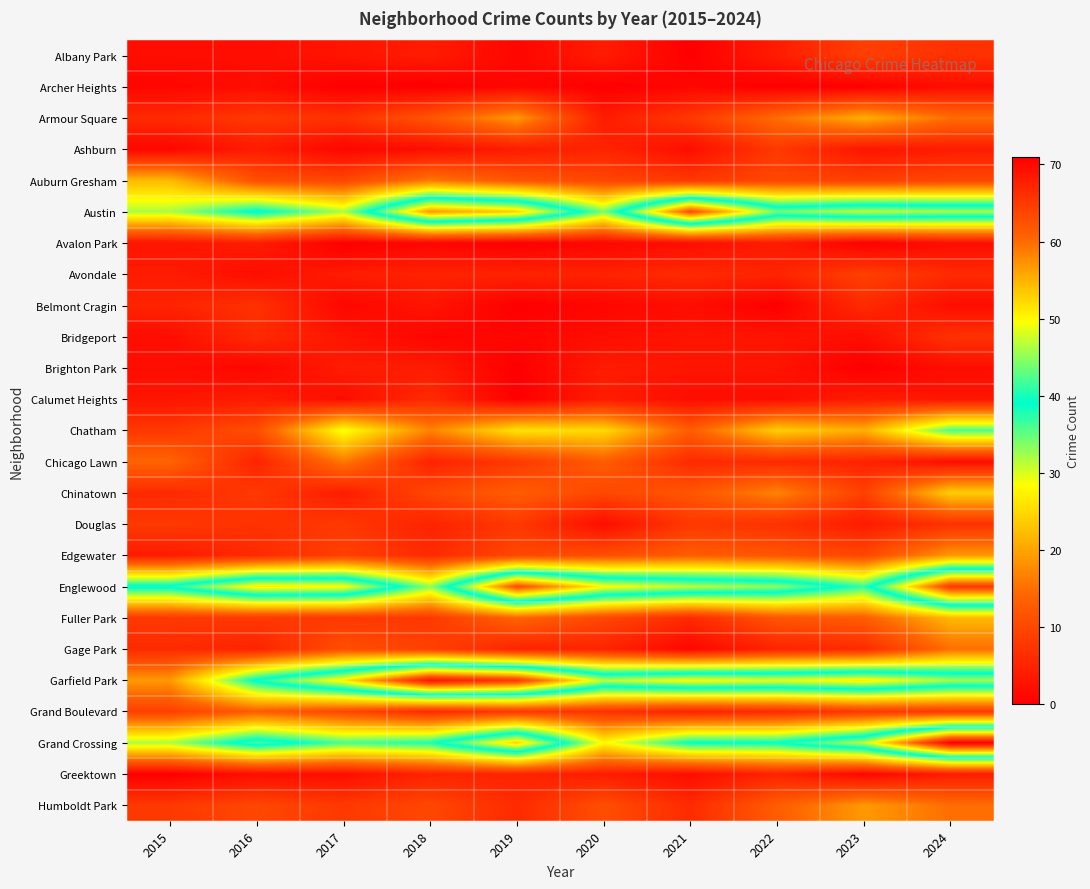

Rank the series at 2017 from lowest to highest value.

Archer Heights, Avalon Park, Ashburn, Belmont Cragin, Calumet Heights, Greektown, Albany Park, Bridgeport, Avondale, Brighton Park, Chinatown, Armour Square, Douglas, Fuller Park, Humboldt Park, Edgewater, Auburn Gresham, Grand Boulevard, Gage Park, Chicago Lawn, Chatham, Austin, Grand Crossing, Englewood, Garfield Park